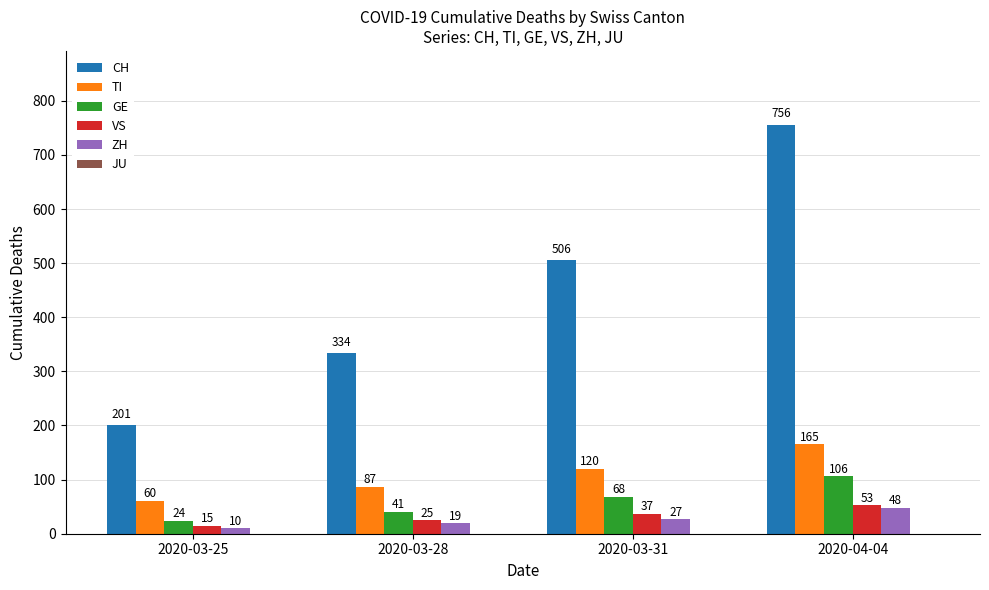

What is the total value across all series at 2020-03-31?

758